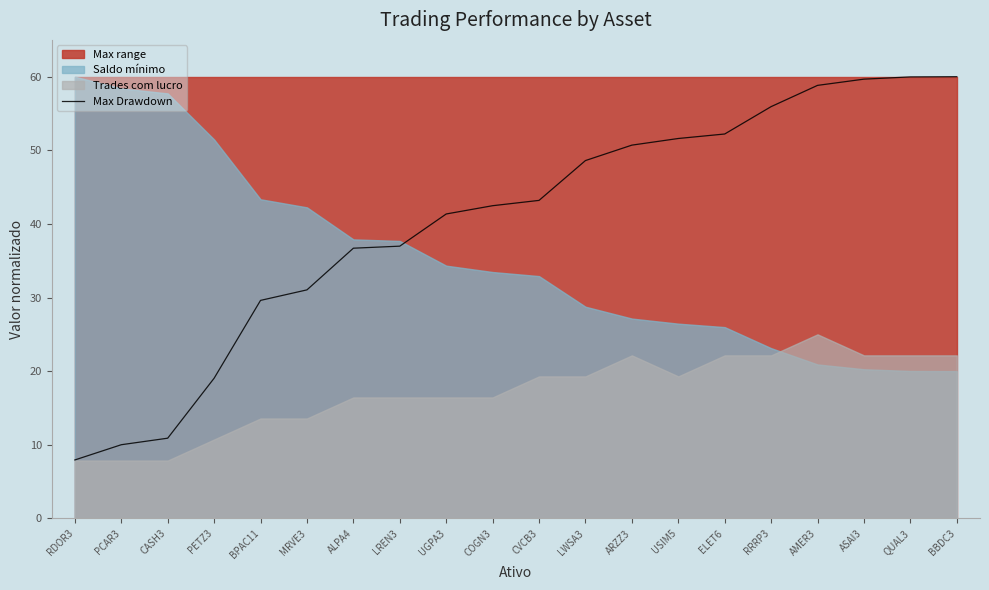

Which category has the lowest value in the Max Drawdown series?

RDOR3